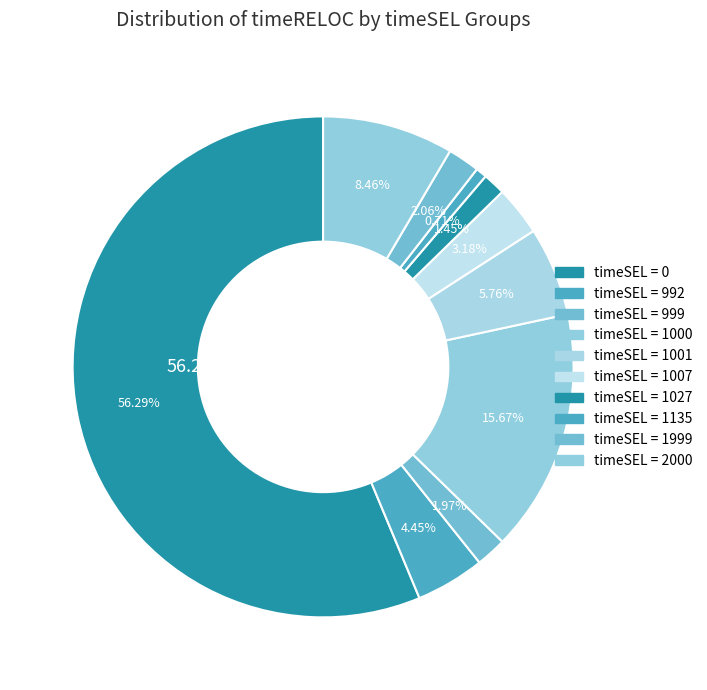

Does timeSEL > 0 account for over 50% of the chart?

No